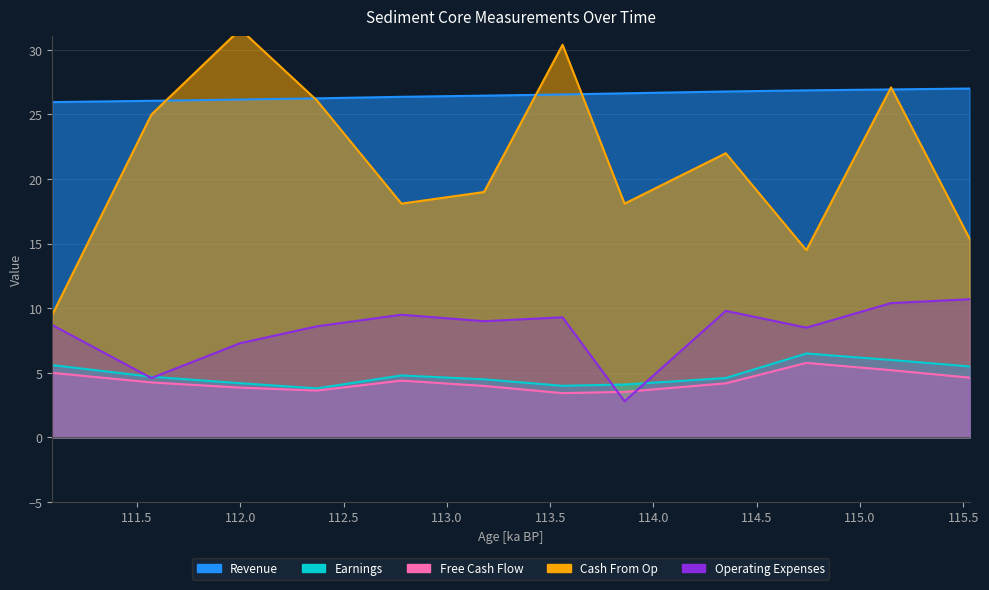

Reading left to right, transcribe all the data shown in this chart.

Revenue: 111.09=26.0	111.57=26.1	112.0=26.2	112.37=26.2	112.78=26.4	113.18=26.5	113.56=26.6	113.86=26.6	114.35=26.8	114.74=26.9	115.15=26.9	115.53=27.0
Earnings: 111.09=5.6	111.57=4.7	112.0=4.2	112.37=3.8	112.78=4.8	113.18=4.5	113.56=4.0	113.86=4.1	114.35=4.6	114.74=6.5	115.15=6.0	115.53=5.5
Free Cash Flow: 111.09=5.0	111.57=4.3	112.0=3.9	112.37=3.6	112.78=4.4	113.18=4.0	113.56=3.4	113.86=3.5	114.35=4.2	114.74=5.8	115.15=5.2	115.53=4.6
Cash From Op: 111.09=9.5	111.57=25.0	112.0=31.6	112.37=26.1	112.78=18.1	113.18=19.0	113.56=30.4	113.86=18.1	114.35=22.0	114.74=14.5	115.15=27.1	115.53=15.4
Operating Expenses: 111.09=8.7	111.57=4.6	112.0=7.3	112.37=8.6	112.78=9.5	113.18=9.0	113.56=9.3	113.86=2.8	114.35=9.8	114.74=8.5	115.15=10.4	115.53=10.7